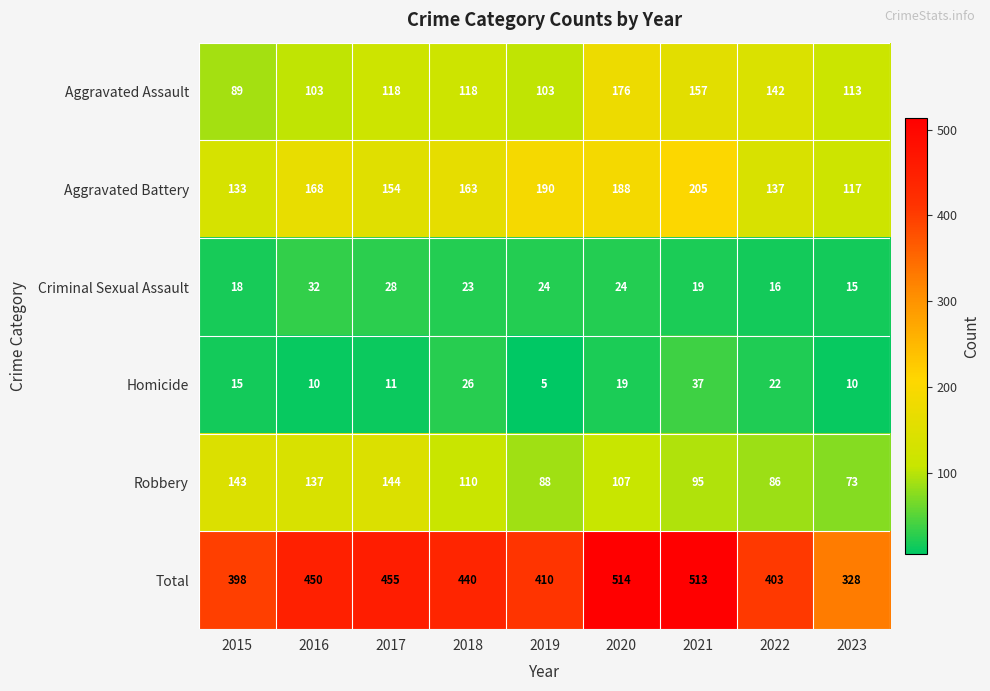

How many series are shown in this chart?

6